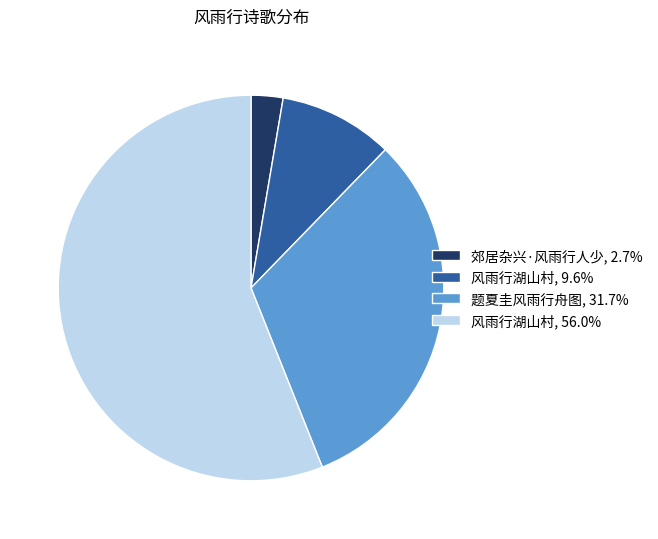

Is the sum of 题夏圭风雨行舟图, 31.7% and 风雨行湖山村, 56.0% greater than half?

Yes